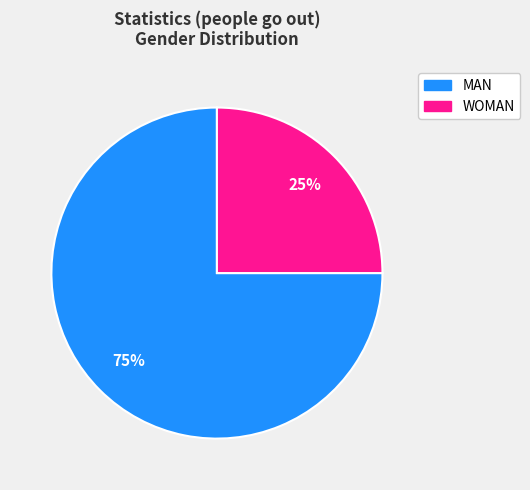

How many segments does this pie chart have?

2